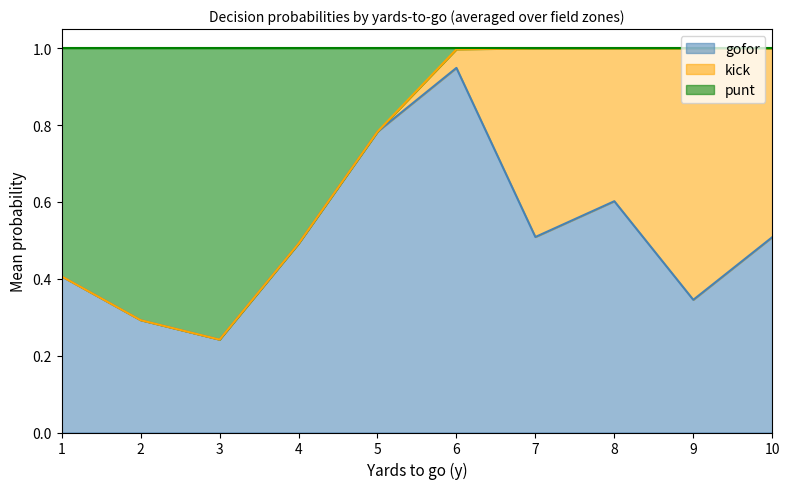

The value of kick at 39 is 0.3. True or false?

False